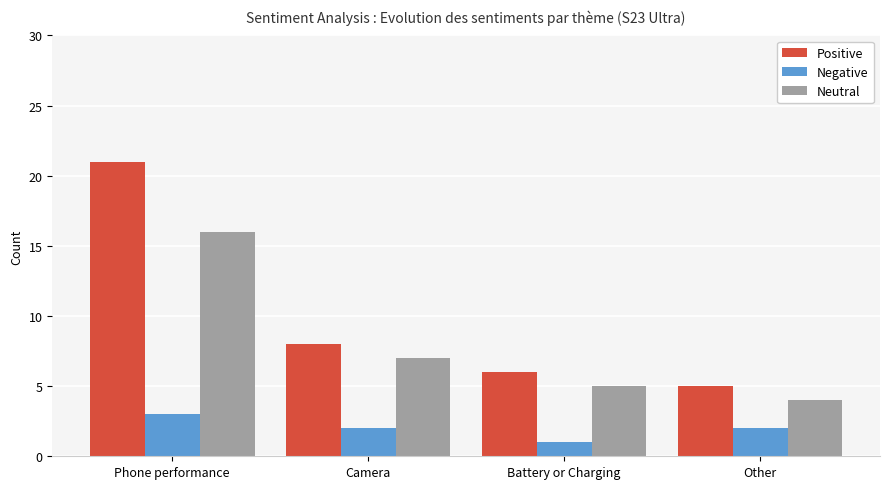

Count the number of data series in this chart.

3